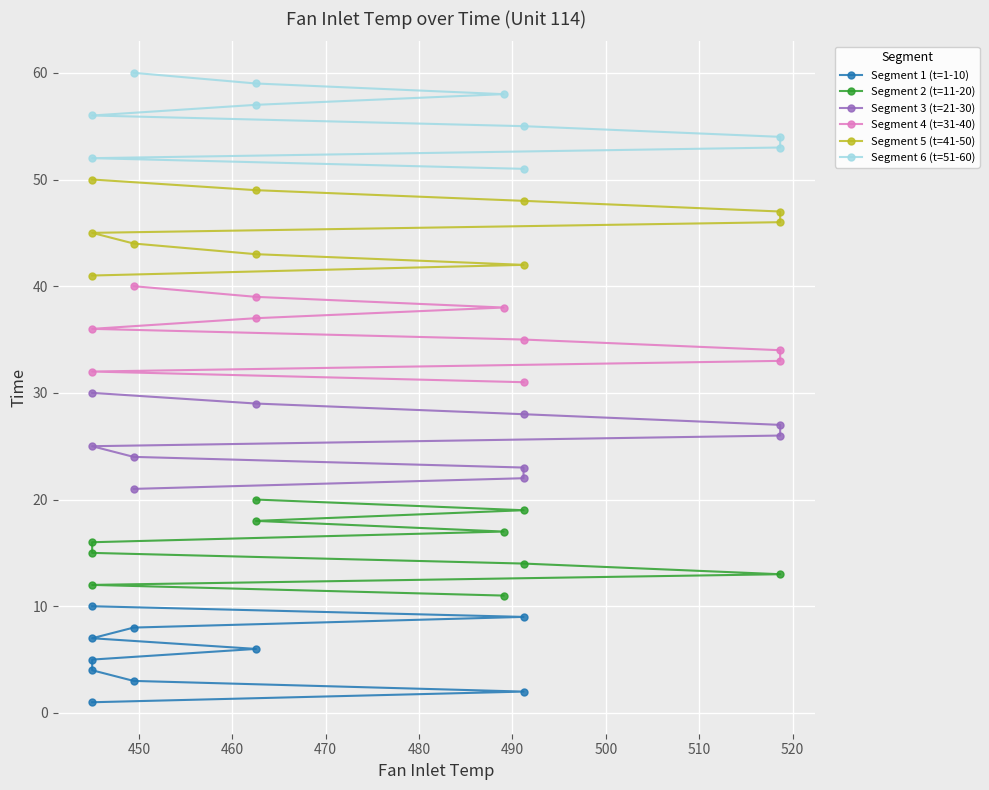

Reading right to left, transcribe all the data shown in this chart.

Segment 1 (t=1-10): 10	9	8	7	6	5	4	3	2	1
Segment 2 (t=11-20): 20	19	18	17	16	15	14	13	12	11
Segment 3 (t=21-30): 30	29	28	27	26	25	24	23	22	21
Segment 4 (t=31-40): 40	39	38	37	36	35	34	33	32	31
Segment 5 (t=41-50): 50	49	48	47	46	45	44	43	42	41
Segment 6 (t=51-60): 60	59	58	57	56	55	54	53	52	51